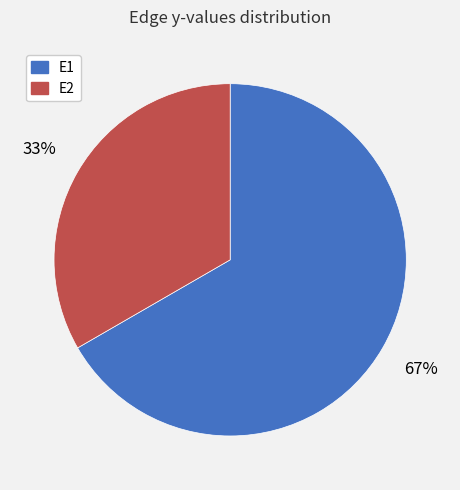

Count the number of slices in the pie.

2